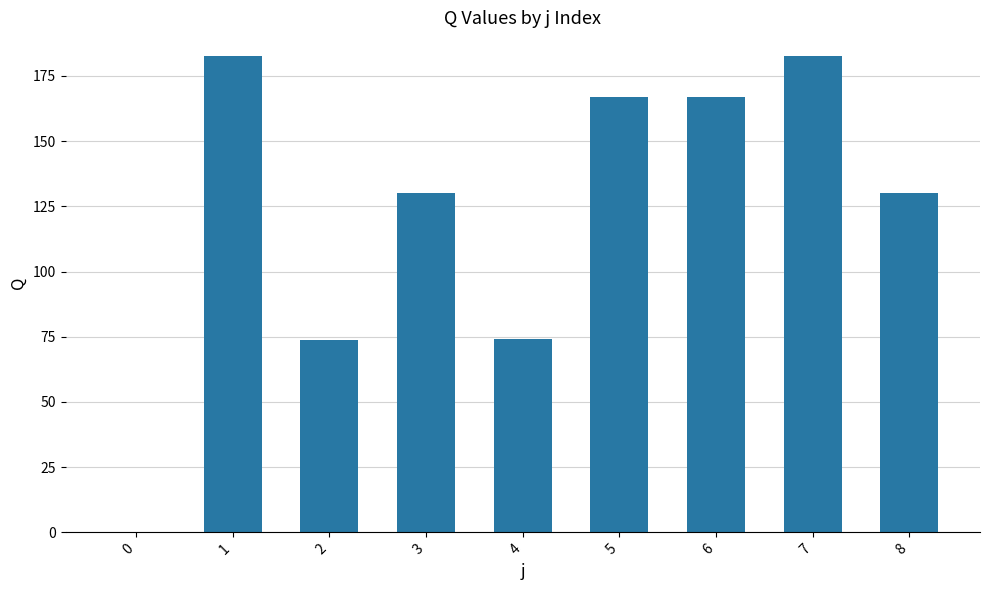

Which has a higher value, 3 or 2?

3